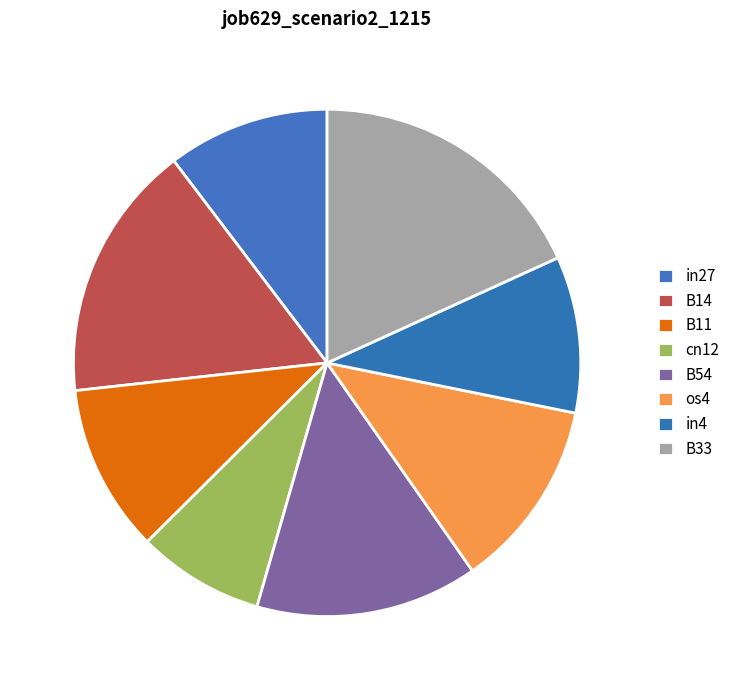

How much of the chart is everything except B54?

85.8%